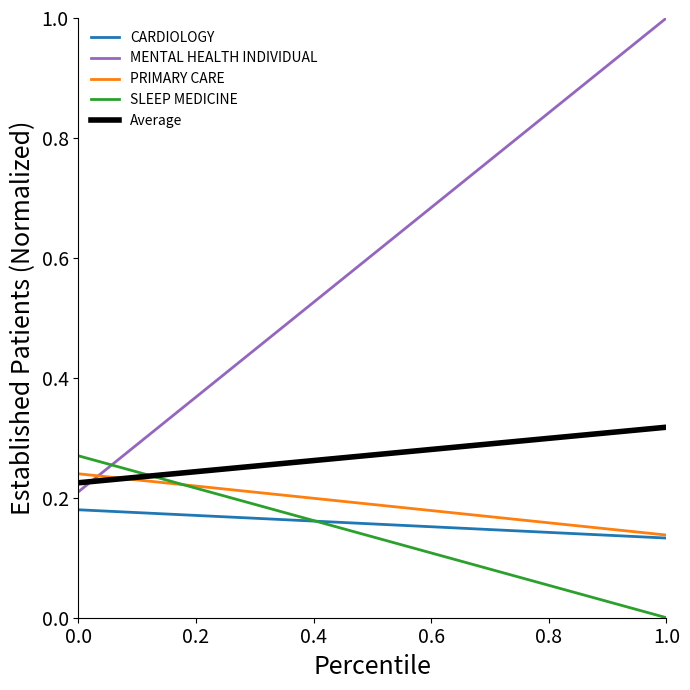

True or false: MENTAL HEALTH INDIVIDUAL and PRIMARY CARE intersect in this chart.

True